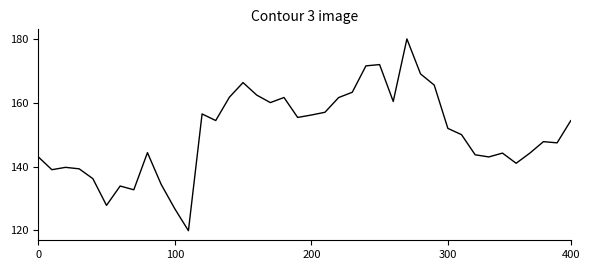

Reading left to right, what are all the values shown in this chart?

988.6	998.2	996.4	997.5	1004.8	1024.6	1010.3	1013.1	985.5	1009.0	1027.1	1043.4	956.8	961.7	944.4	933.5	942.8	948.4	944.6	959.4	957.6	955.6	944.6	940.7	921.1	920.2	947.5	901.1	927.1	935.4	967.5	972.1	987.1	988.7	985.9	993.4	985.9	977.4	978.2	961.8